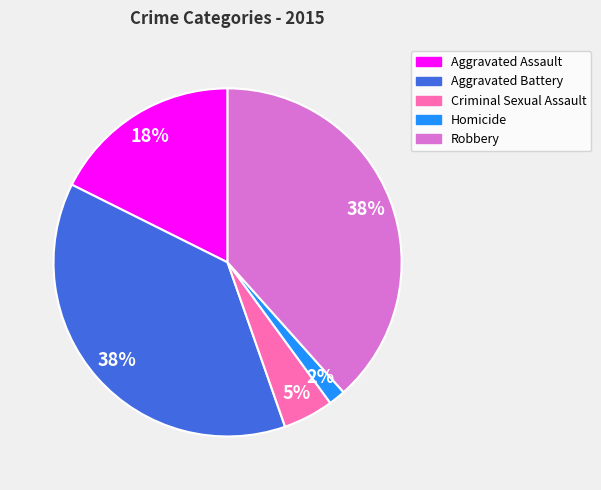

Is the sum of Aggravated Battery and Homicide greater than half?

No